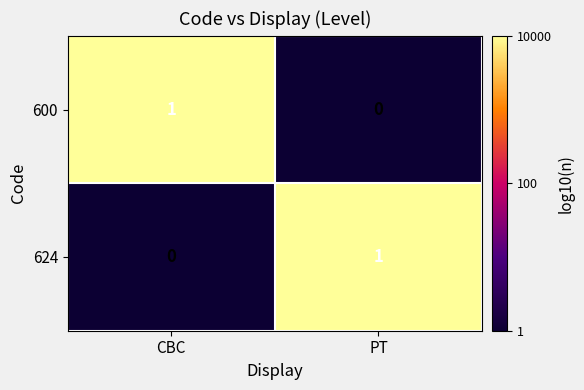

Where is 600 nearest to the value 0?

PT